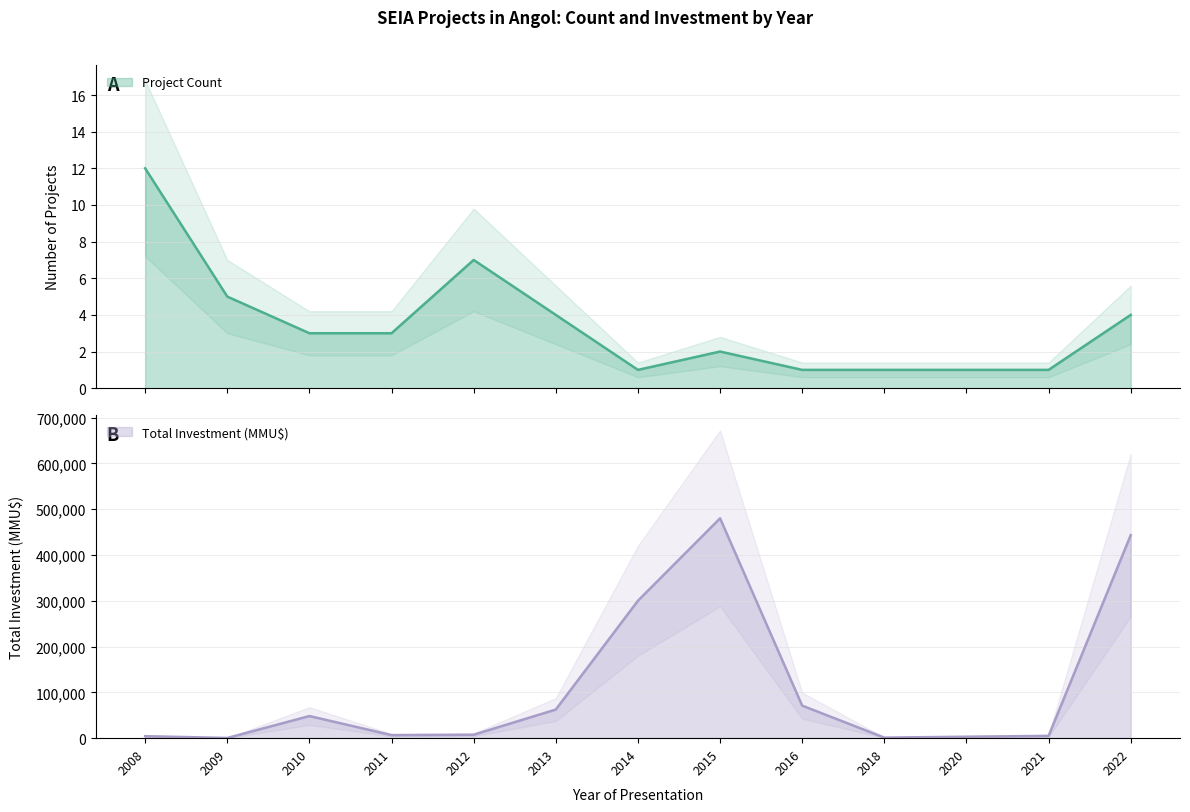

At which label does Project Count first exceed 3?

2008